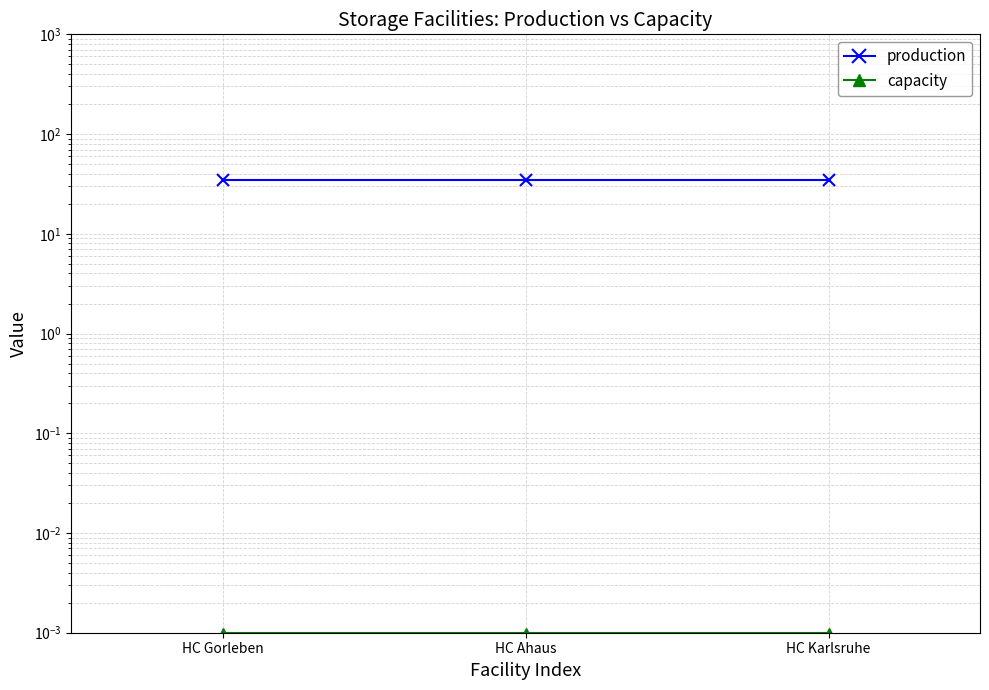

Is the value of production at HC Ahaus greater than the value of capacity at HC Karlsruhe?

Yes